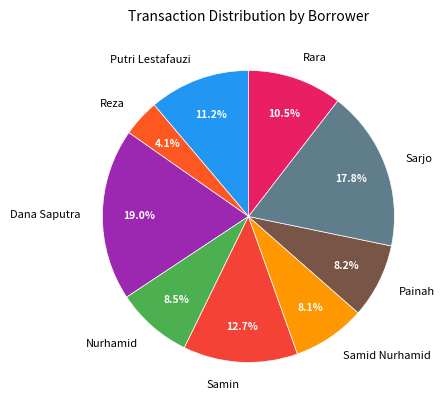

Between Samin and Dana Saputra, which is larger?

Dana Saputra